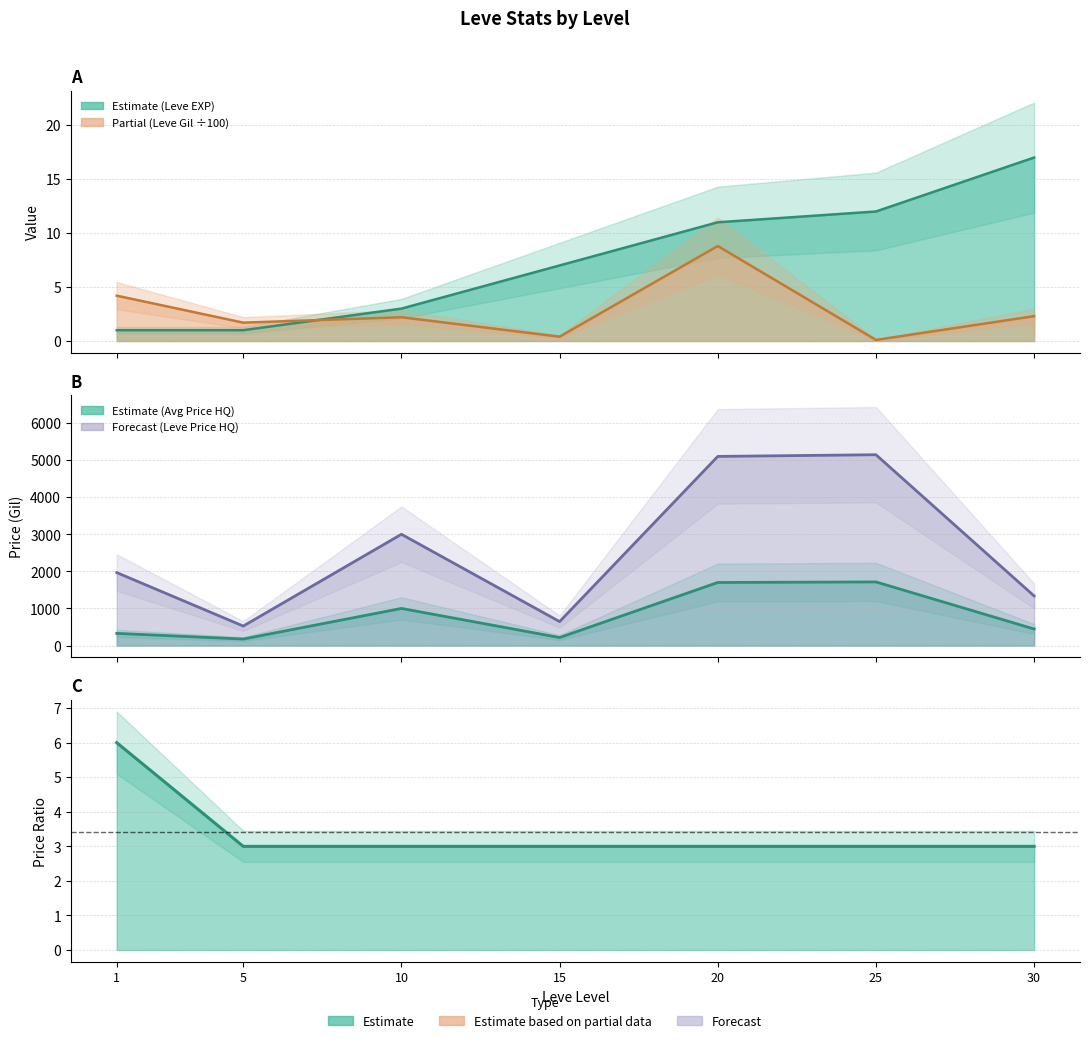

What is the sum of all currentAveragePriceHQ values?

5578.5